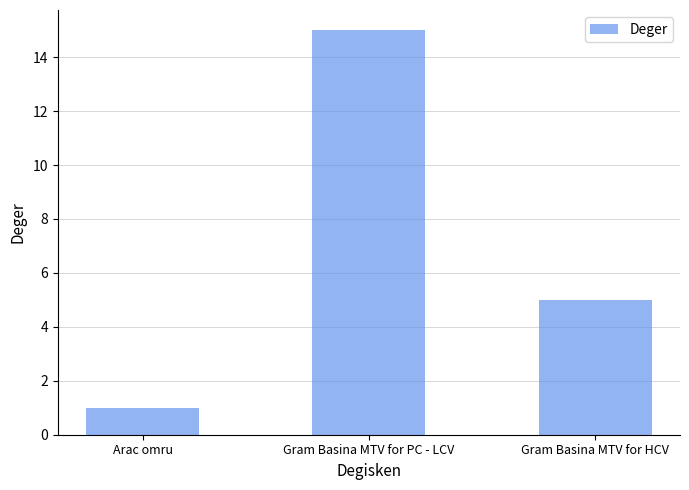

What is the label of the 3rd bar from the right?

Arac omru